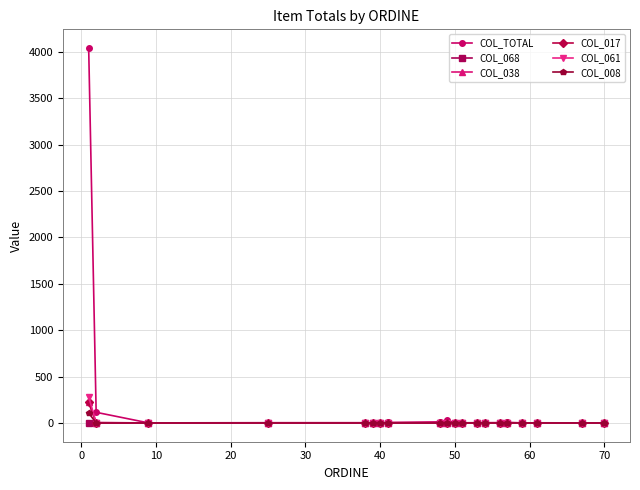

Which series has the widest spread of values?

COL_TOTAL